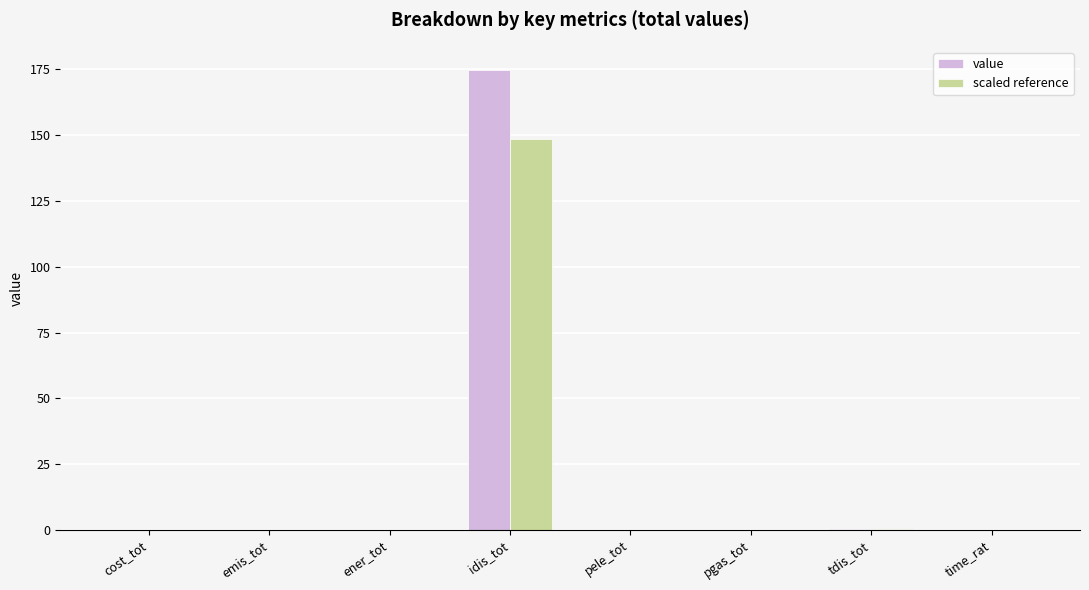

The value of scaled reference at time_rat is 0.0. True or false?

True